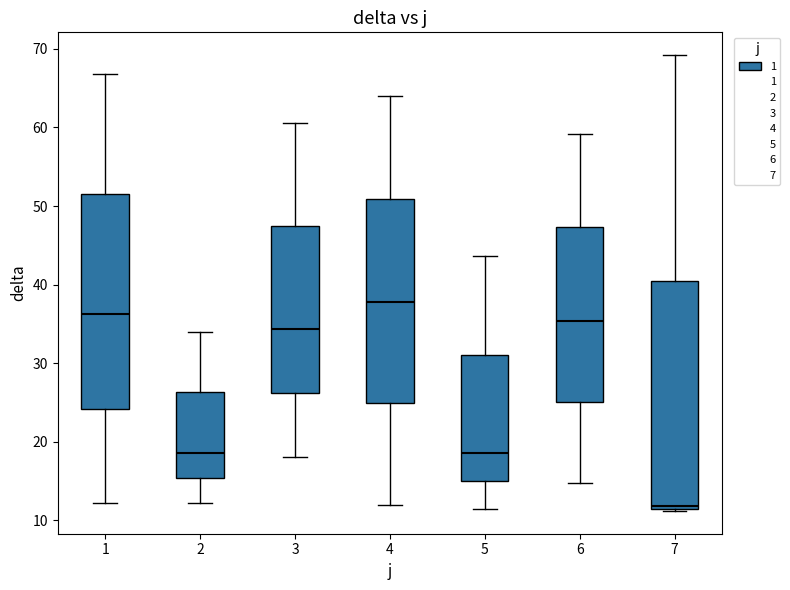

Which box's median line is the lowest?

7